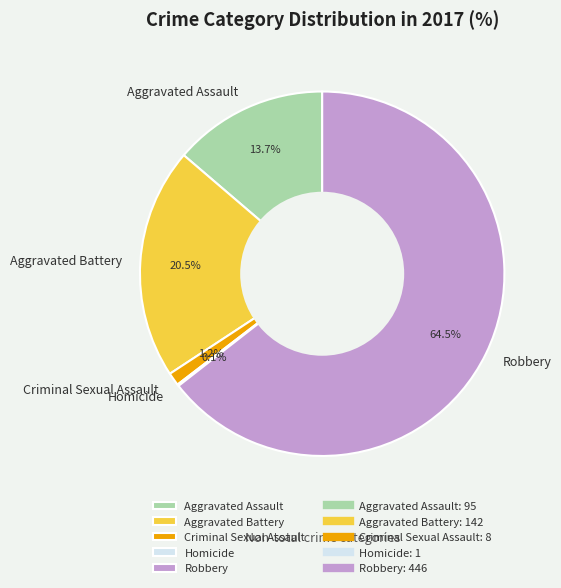

To the nearest percent, what is the average slice percentage?

20%